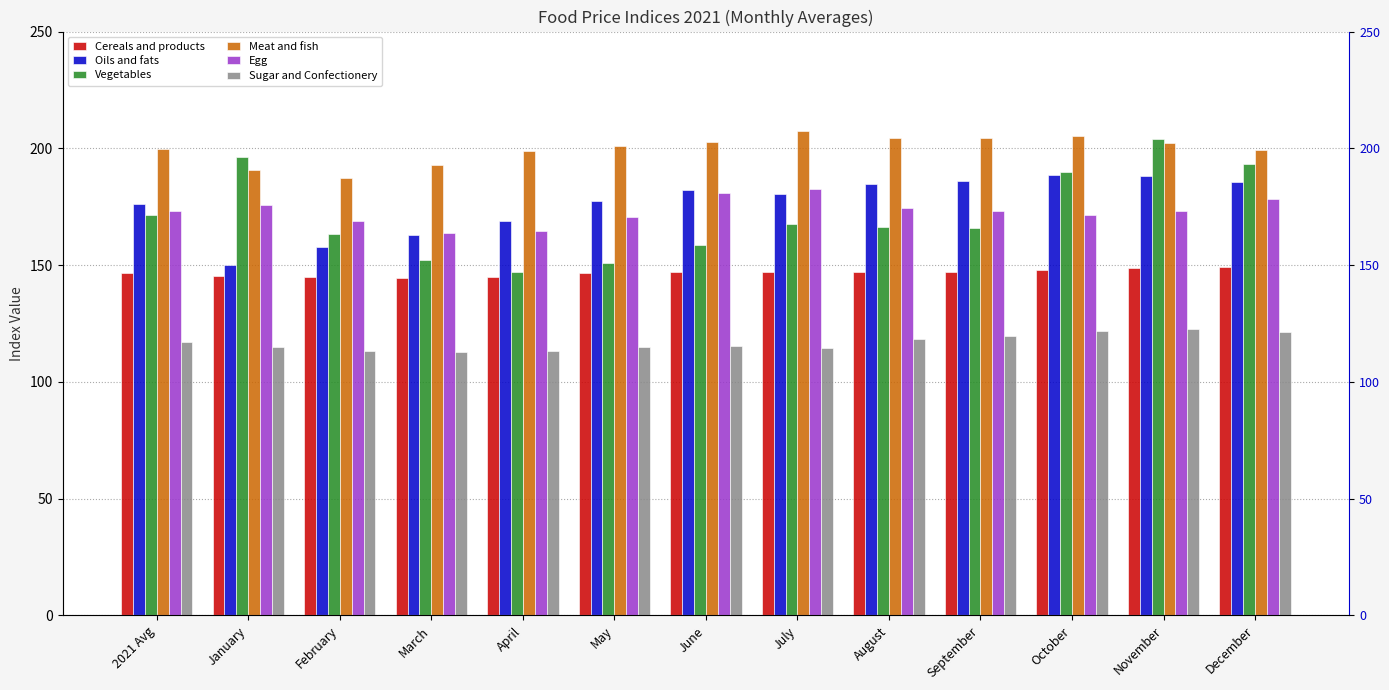

What is the highest value of the Sugar and Confectionery series?

122.5